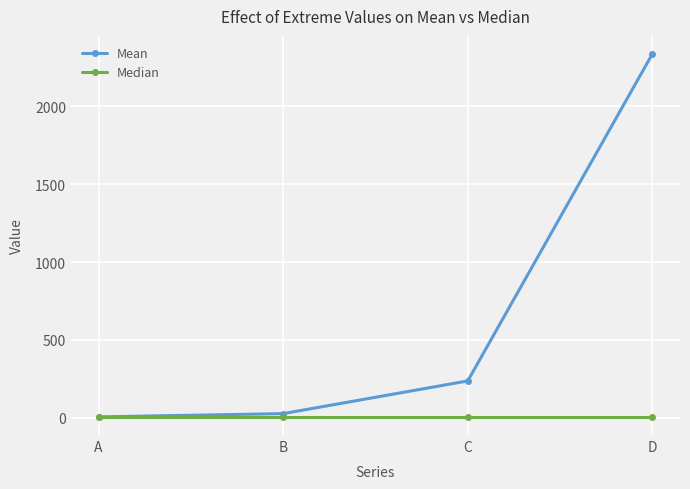

Is this an area chart (filled region under the line)?

No